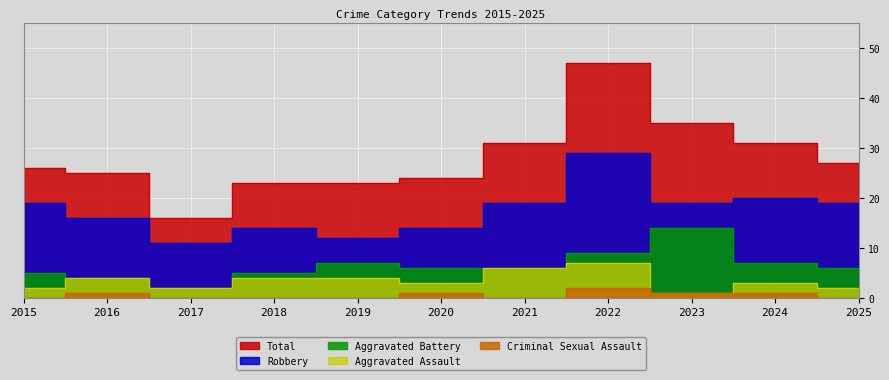

Reading left to right, what are all the values shown in this chart?

Aggravated Assault: 2015=2	2016=4	2017=2	2018=4	2019=4	2020=3	2021=6	2022=7	2023=1	2024=3	2025=2
Aggravated Battery: 2015=5	2016=4	2017=2	2018=5	2019=7	2020=6	2021=6	2022=9	2023=14	2024=7	2025=6
Criminal Sexual Assault: 2015=0	2016=1	2017=0	2018=0	2019=0	2020=1	2021=0	2022=2	2023=1	2024=1	2025=0
Robbery: 2015=19	2016=16	2017=11	2018=14	2019=12	2020=14	2021=19	2022=29	2023=19	2024=20	2025=19
Total: 2015=26	2016=25	2017=16	2018=23	2019=23	2020=24	2021=31	2022=47	2023=35	2024=31	2025=27